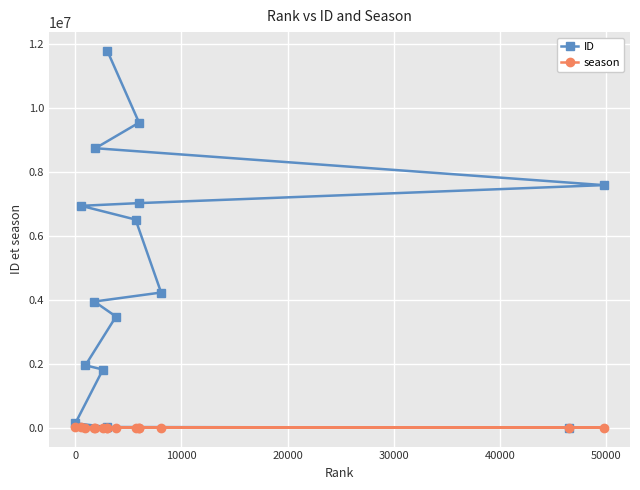

What is the maximum value for ID?

11783968